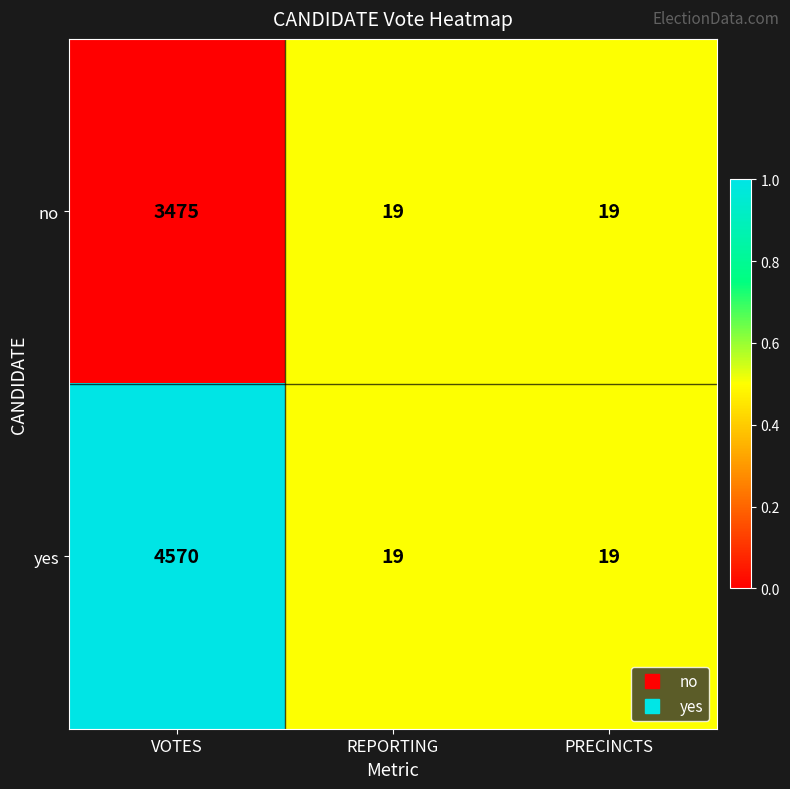

What is the greatest value displayed?

4570